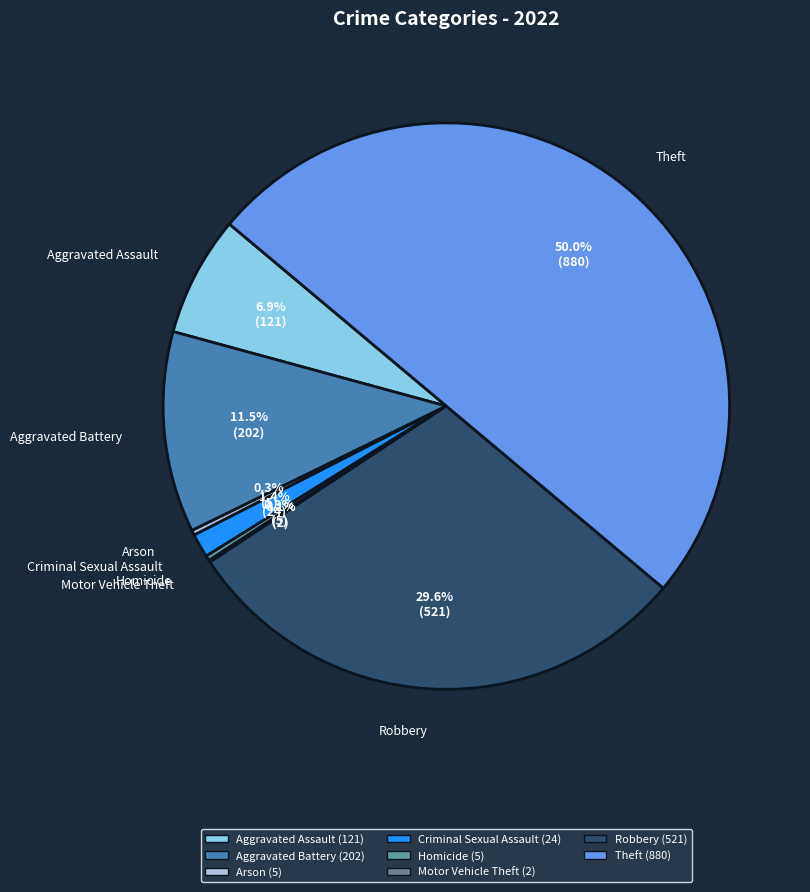

Between Homicide and Criminal Sexual Assault, which is larger?

Criminal Sexual Assault